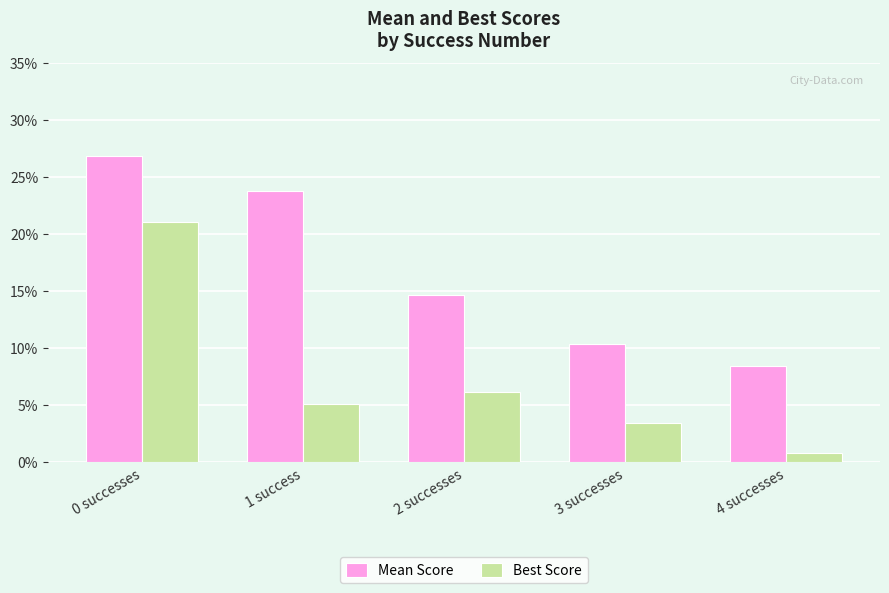

What are all the series names shown in the legend?

Mean Score, Best Score